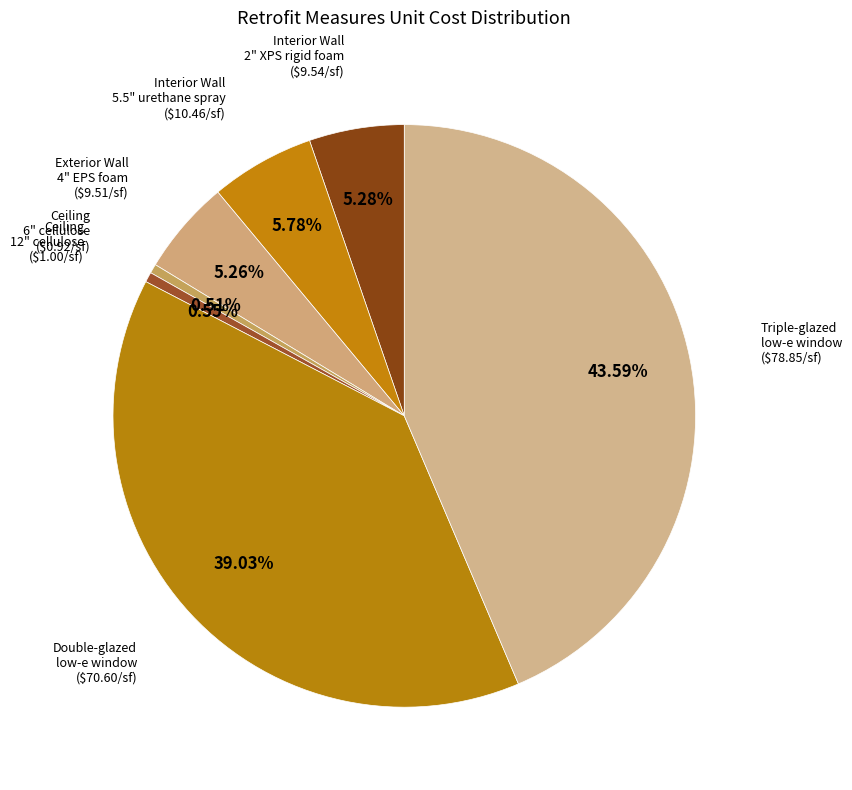

Count the number of slices in the pie.

7